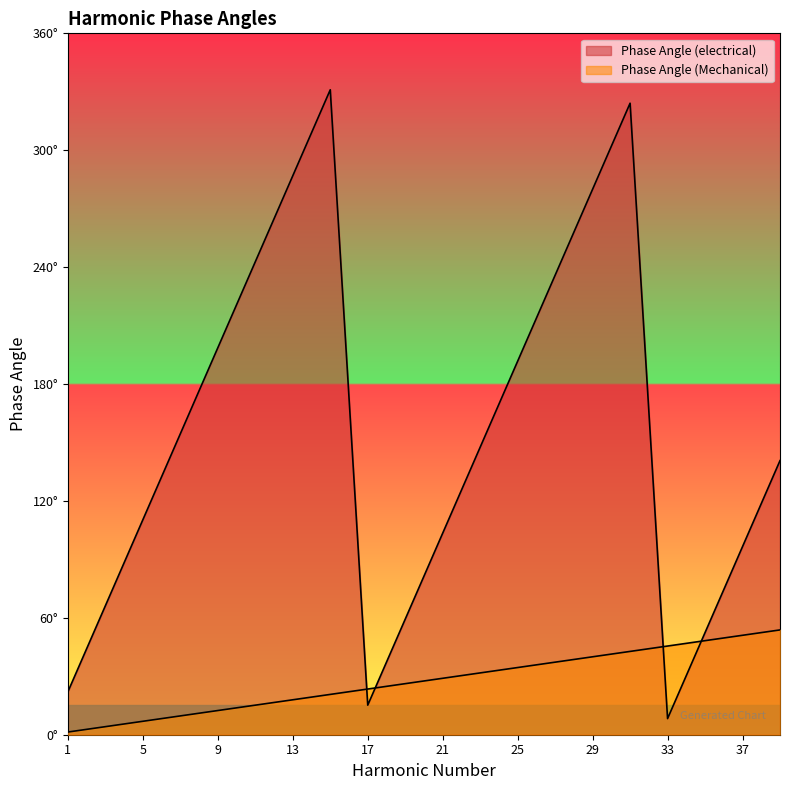

How many values in the Phase Angle (Mechanical) series are below 28?

10